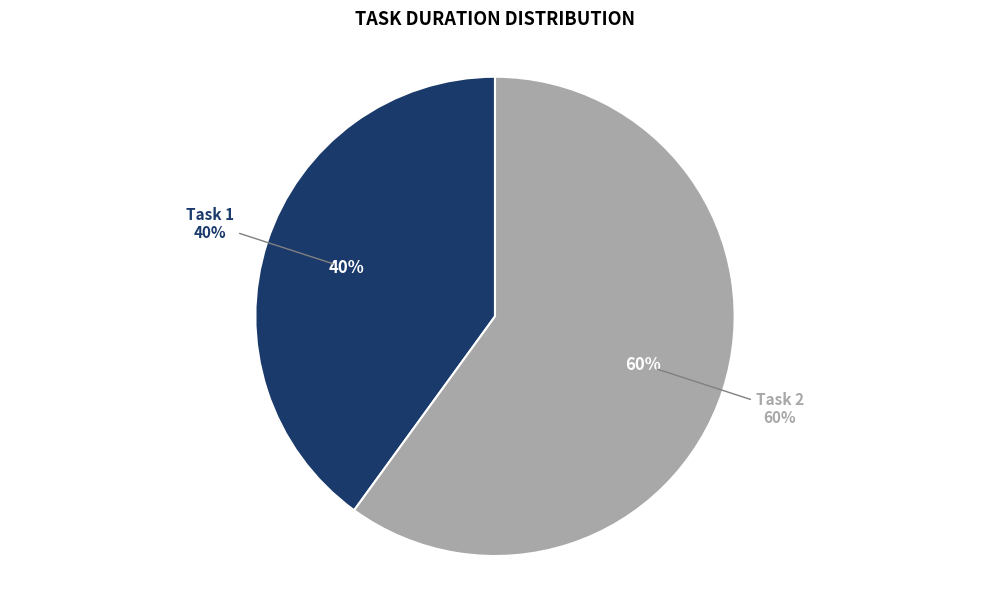

True or false: Task 2 accounts for 46% of the total.

False